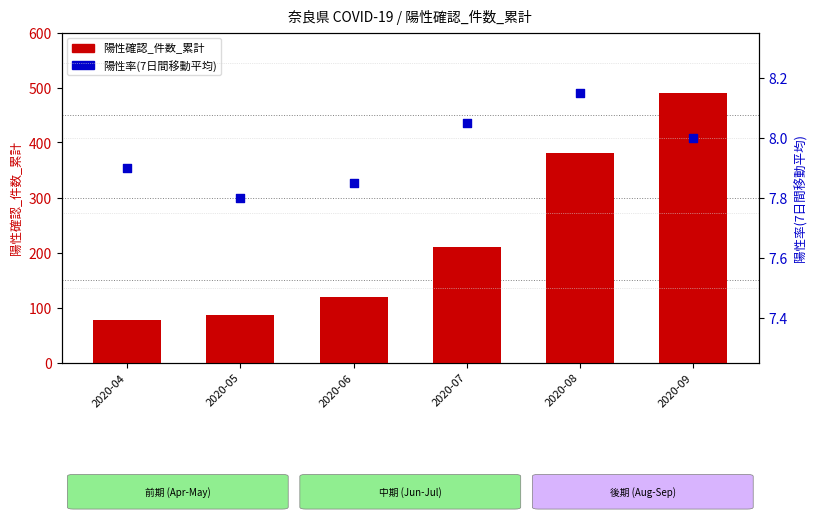

Which series reaches the maximum Y coordinate?

陽性確認_件数_累計